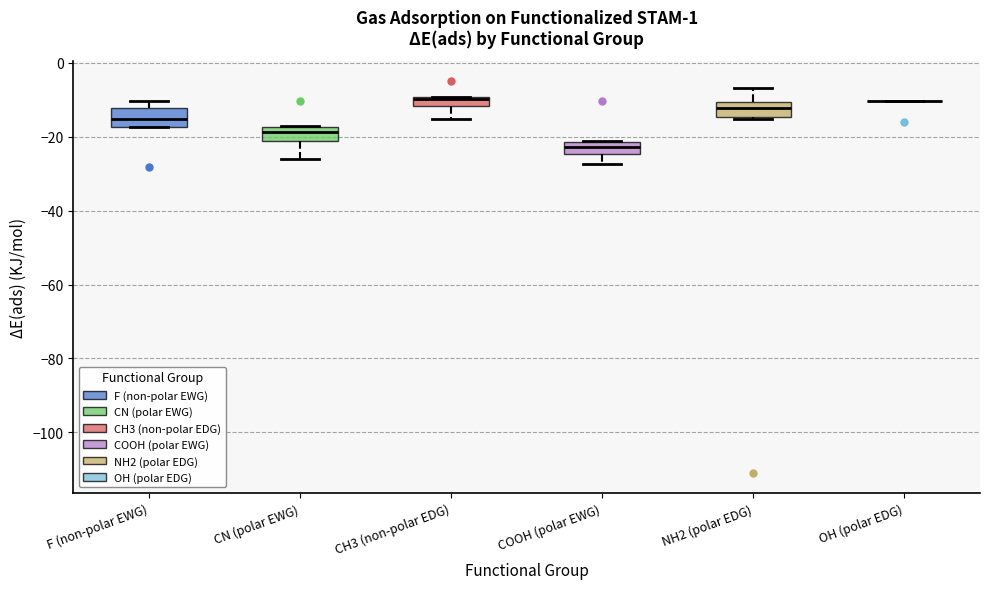

Where does the lower whisker of the box for CN (polar EWG) end on the y-axis? The values are not printed on the chart, so give them approximately, as read against the axis.

-26